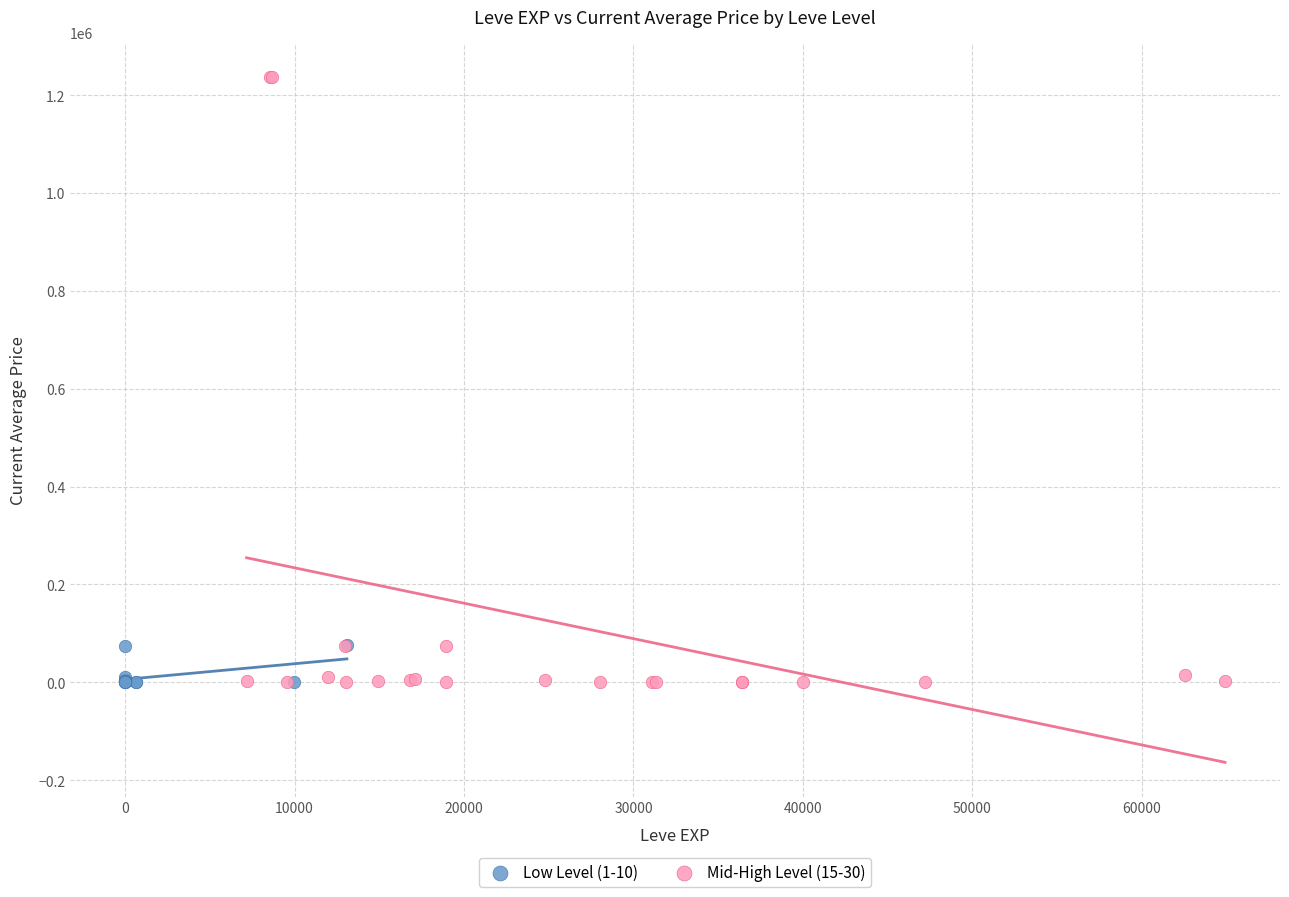

Which series has the widest spread of Y values?

Mid-High Level (15-30)